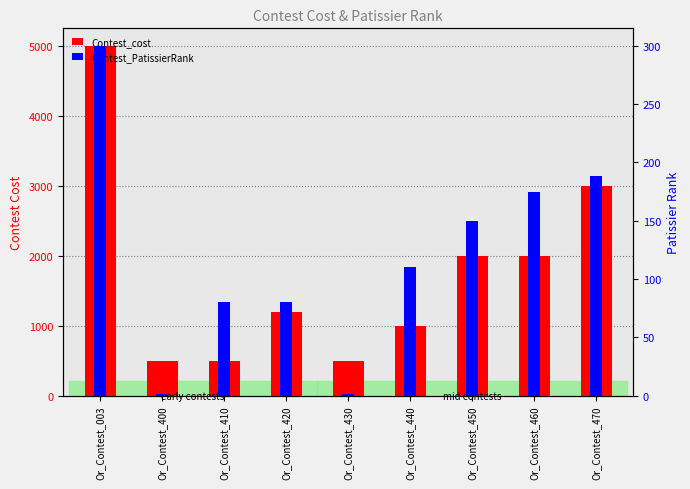

Is it true that Contest_cost equals 1747 at Or_Contest_470?

False